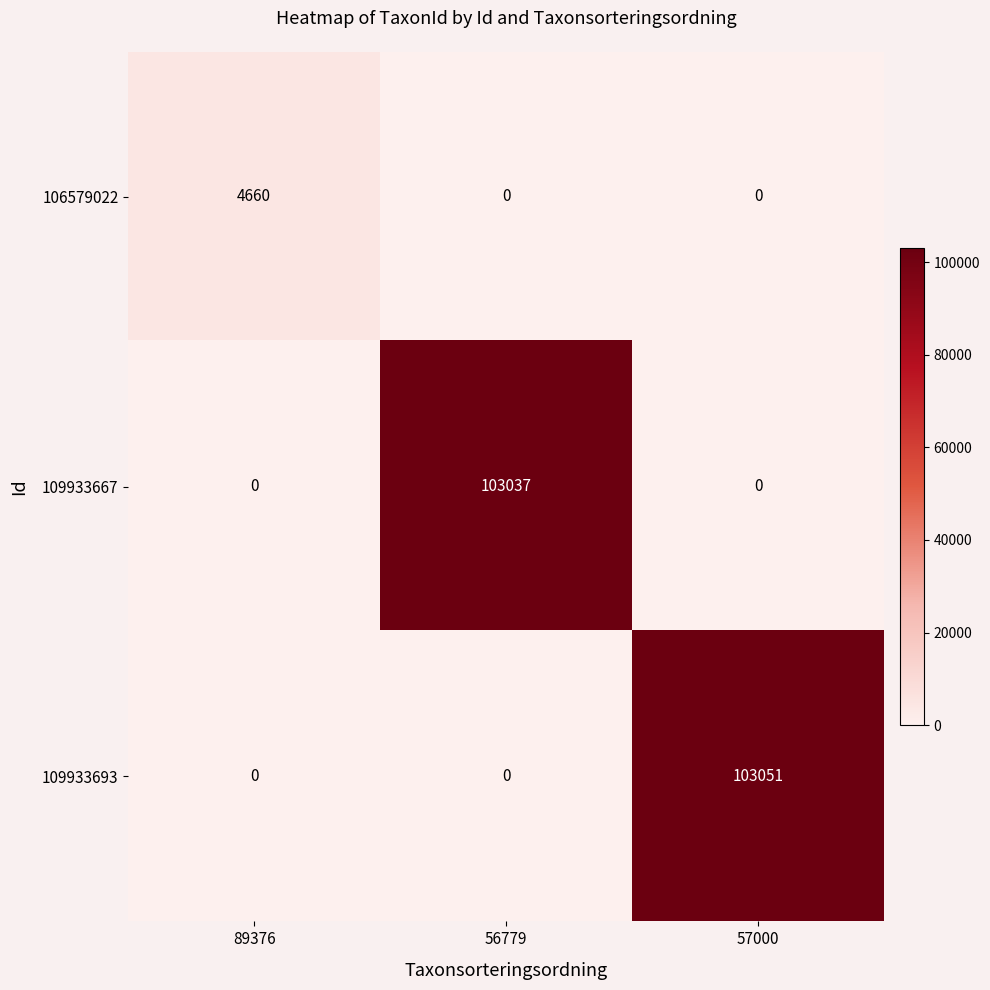

At which label does 109933693 reach its peak?

57000